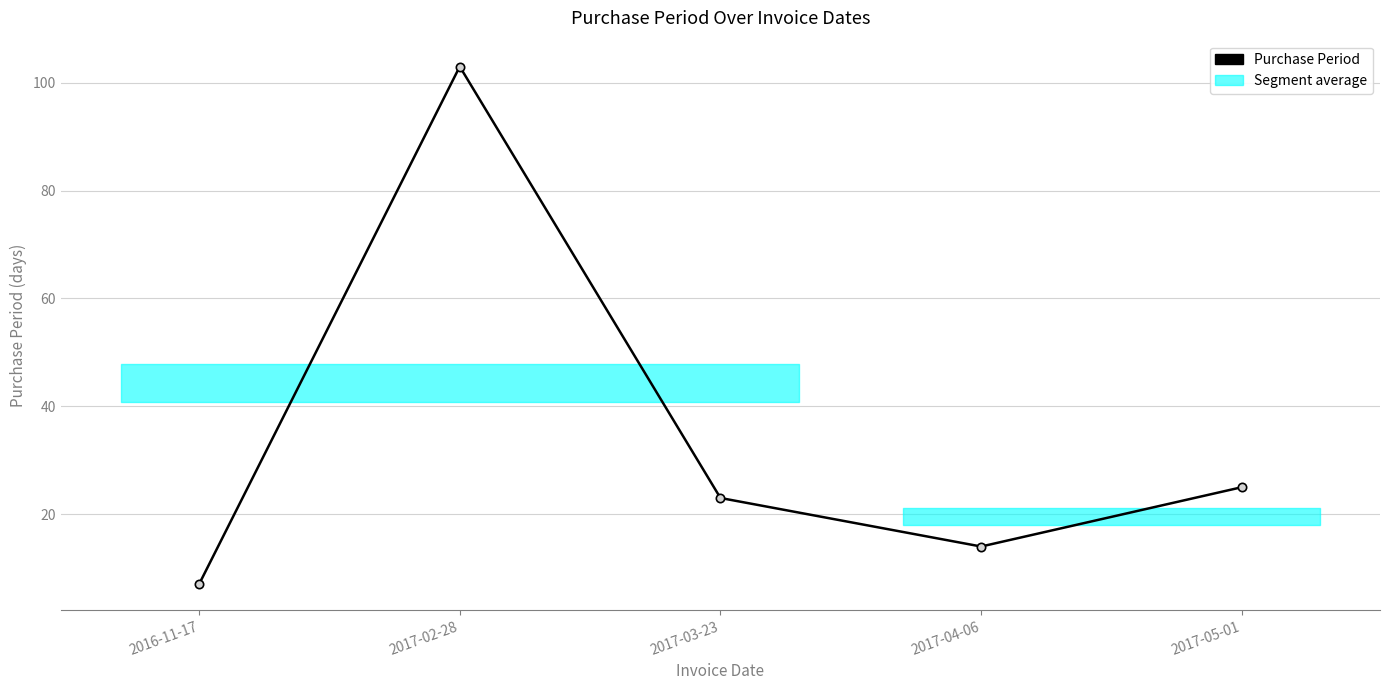

Where is the first local minimum?

2017-04-06